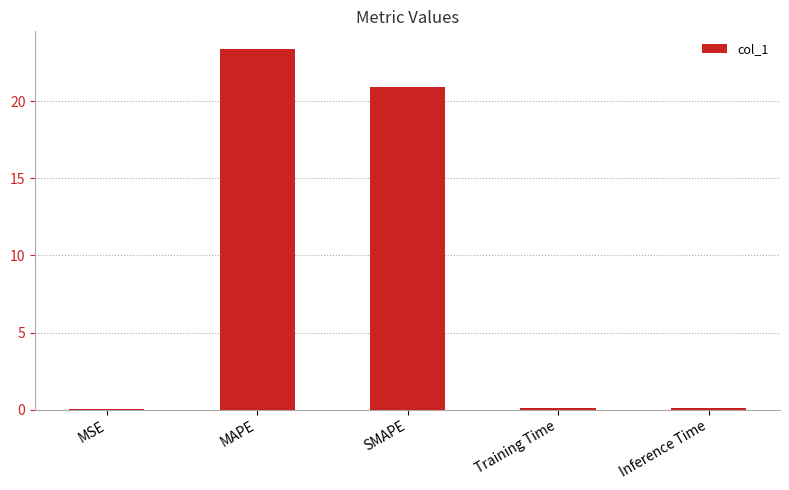

The chart shows a value of 20.9 at SMAPE. True or false?

True